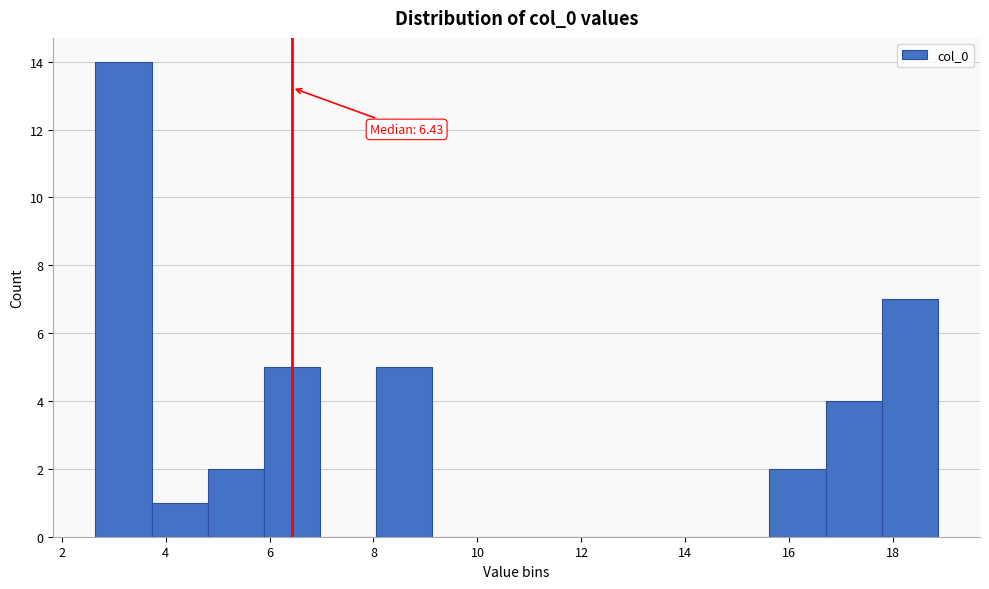

Which range on the x-axis has the tallest bar?

2.6 to 3.8